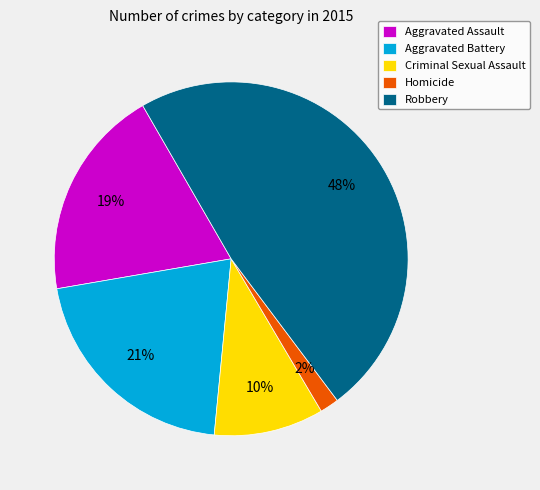

Combined, do Robbery and Aggravated Battery account for over 50%?

Yes